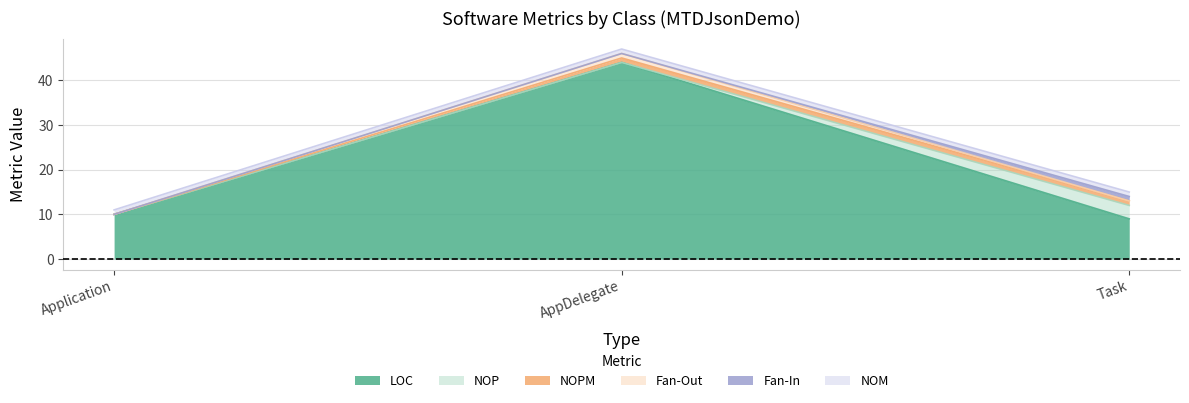

How many positive values does the NOPM series have?

2